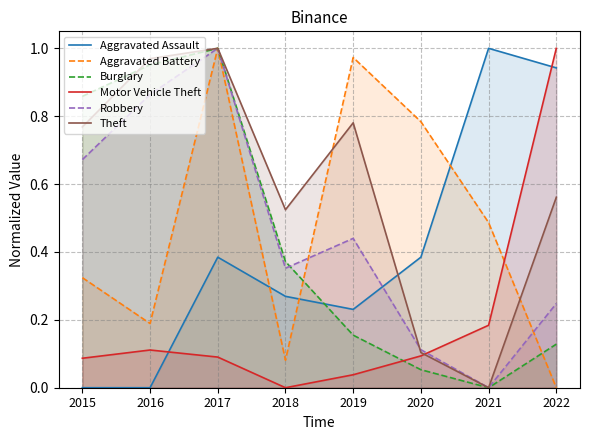

How many positive values does the Aggravated Battery series have?

7